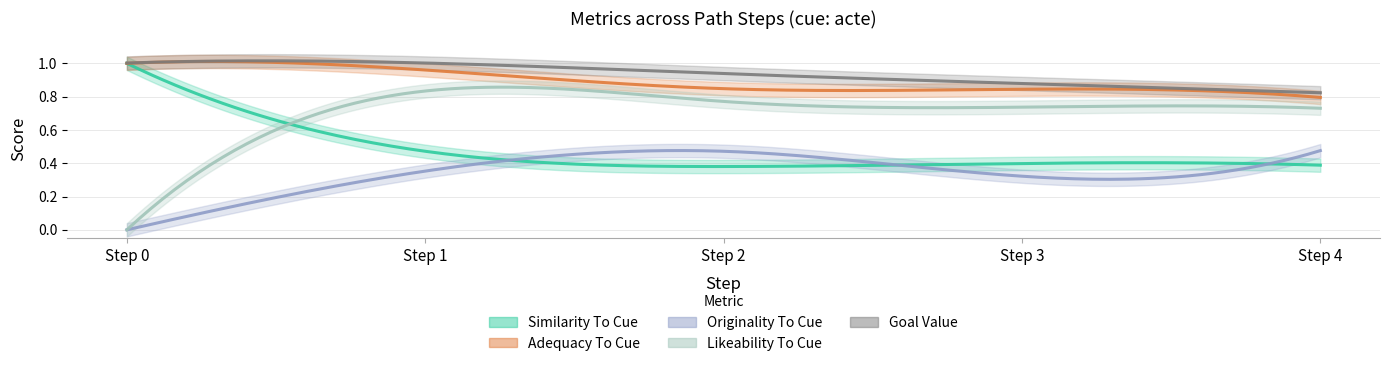

What is the maximum value for adequacy_to_cue?

1.0